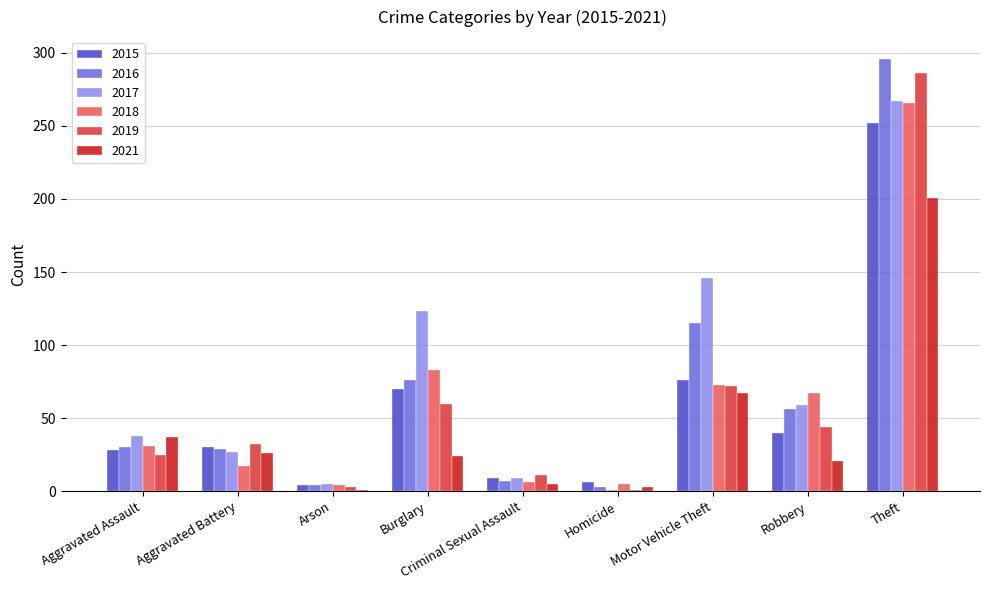

What is the label of the 7th bar from the left?

Motor Vehicle Theft